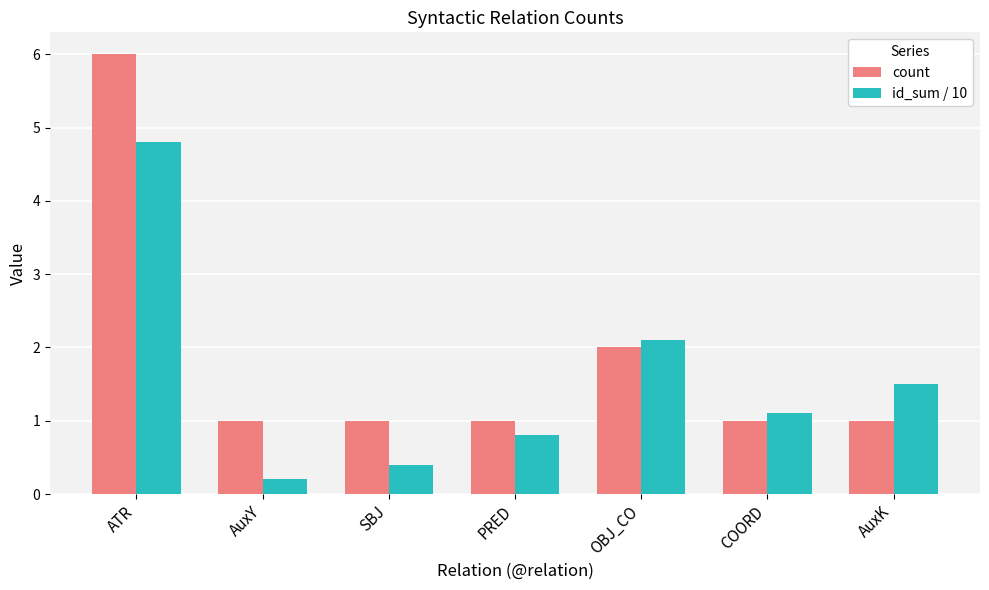

What are all the series names shown in the legend?

count, id_sum / 10